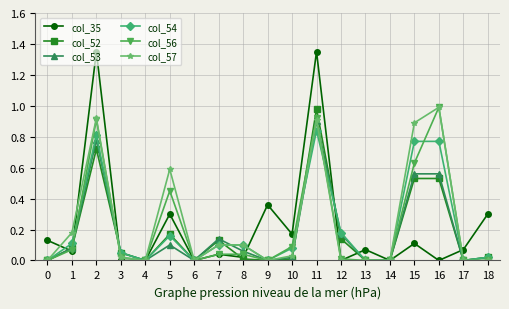

Is the value of col_35 at 2 greater than the value of col_53 at 3?

Yes